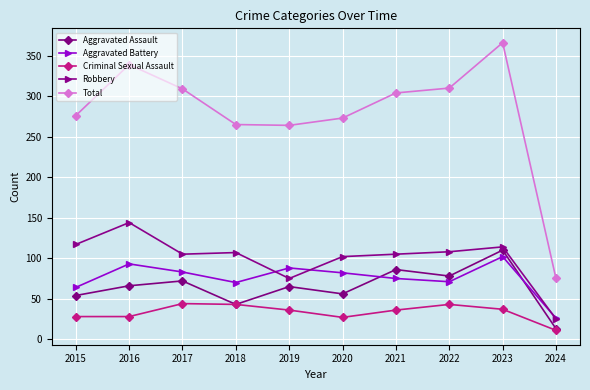

Is the value of Aggravated Battery at 2024 greater than the value of Aggravated Assault at 2023?

No